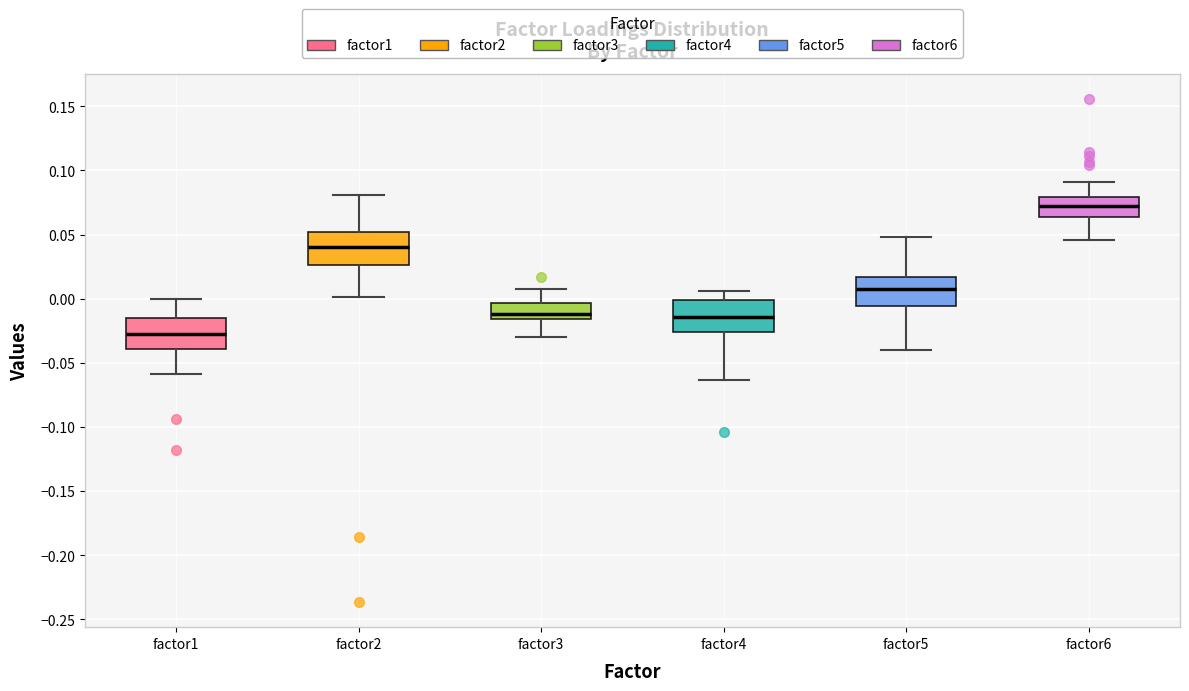

Reading left to right, transcribe this box plot: for each box, give where its median line is, the range the box spans, and where its two whiskers end, as read against the y-axis. The values are not printed on the chart, so give them approximately, as read against the axis.

factor1: median -0.030, box -0.040 to -0.015, whiskers -0.060 to 0.000
factor2: median 0.040, box 0.025 to 0.050, whiskers 0.000 to 0.080
factor3: median -0.010, box -0.015 to -0.005, whiskers -0.030 to 0.010
factor4: median -0.015, box -0.025 to 0.000, whiskers -0.065 to 0.005
factor5: median 0.005, box -0.005 to 0.015, whiskers -0.040 to 0.050
factor6: median 0.070, box 0.065 to 0.080, whiskers 0.045 to 0.090